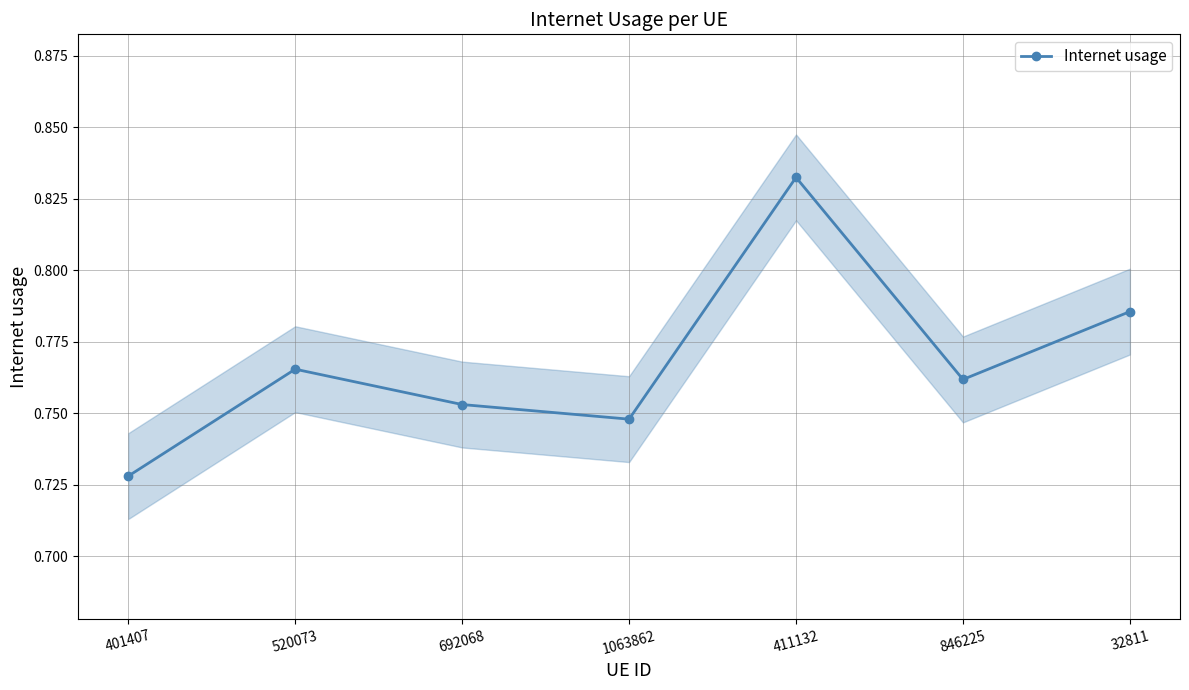

The value at 846225 is 0.8. True or false?

True